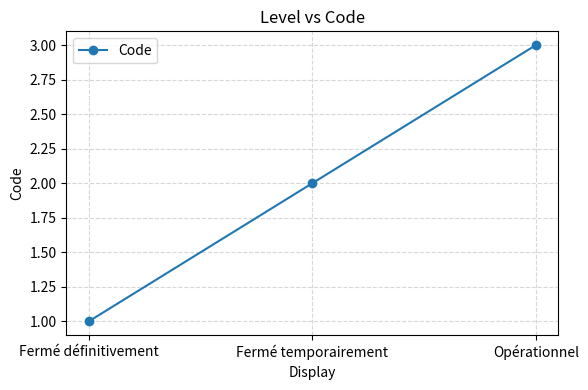

At which category does the chart reach its peak across all series?

Opérationnel